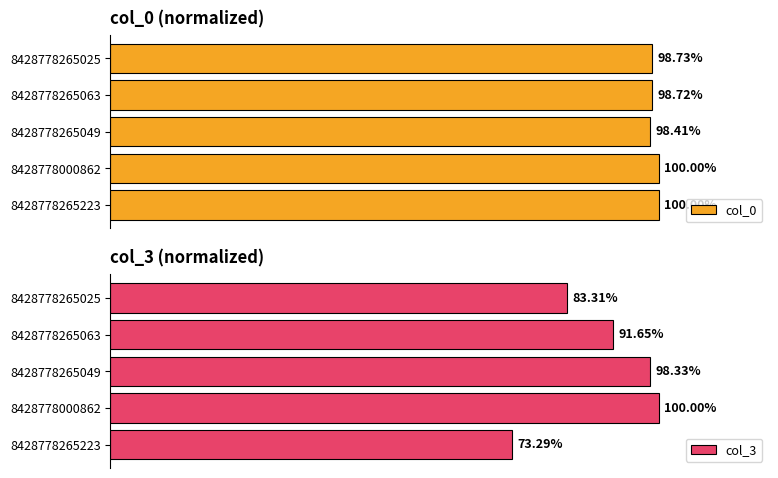

Rank the categories by col_3 value from highest to lowest.

8428778000862, 8428778265049, 8428778265063, 8428778265025, 8428778265223